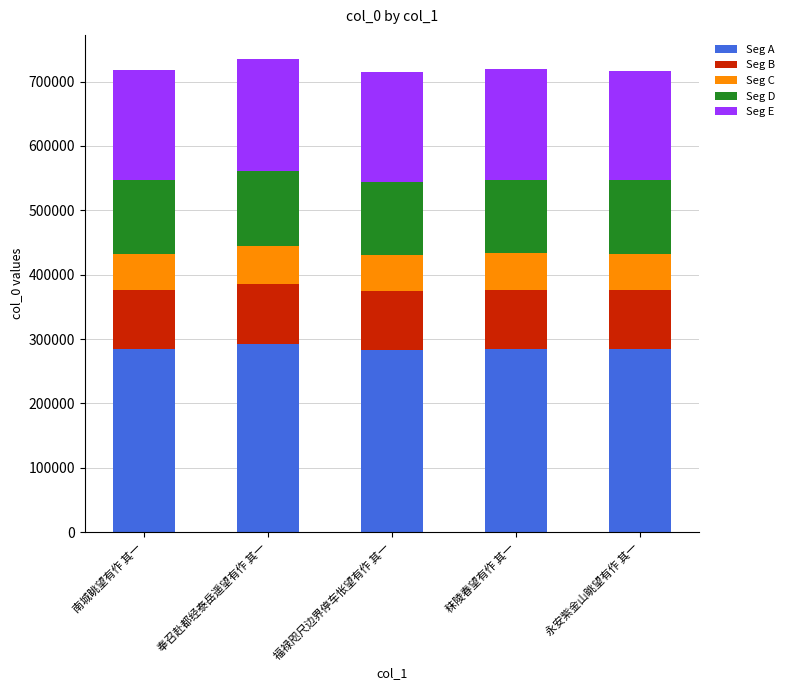

What is the maximum value for Seg A?

291965.1